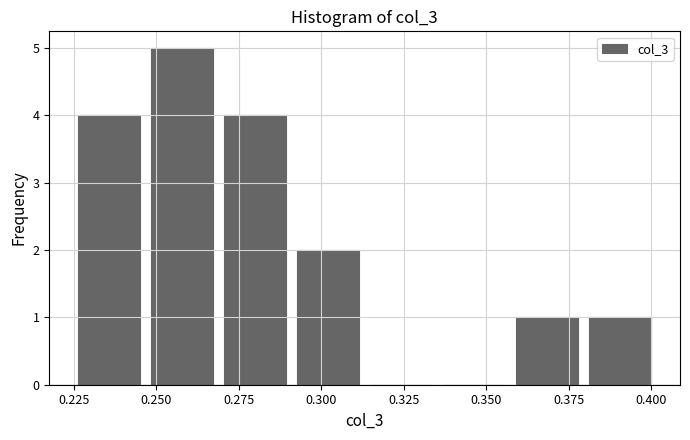

What is the height of the bar covering 0.380 to 0.400 on the x-axis? Neither the bar edges nor the heights are printed on the chart, so give them approximately, as read against the axes.

1